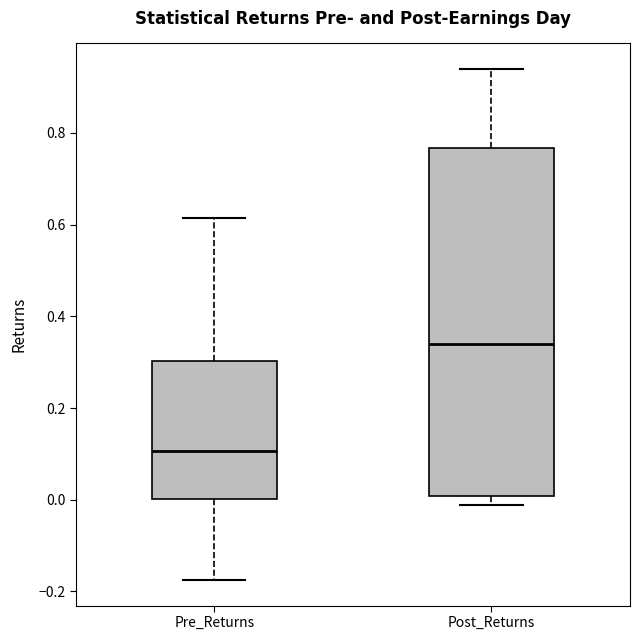

Reading left to right, transcribe this box plot: for each box, give where its median line is, the range the box spans, and where its two whiskers end, as read against the y-axis. The values are not printed on the chart, so give them approximately, as read against the axis.

Pre_Returns: median 0.10, box 0.00 to 0.30, whiskers -0.18 to 0.62
Post_Returns: median 0.34, box 0.00 to 0.76, whiskers -0.02 to 0.94